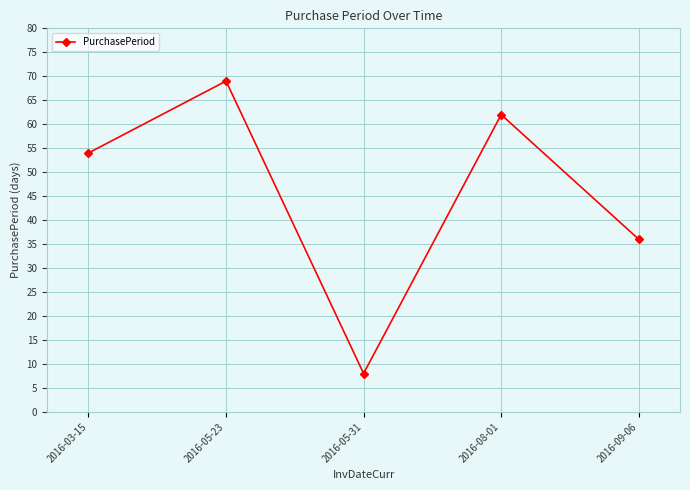

How many interior local valleys (lower than both neighbors) does the data have?

1